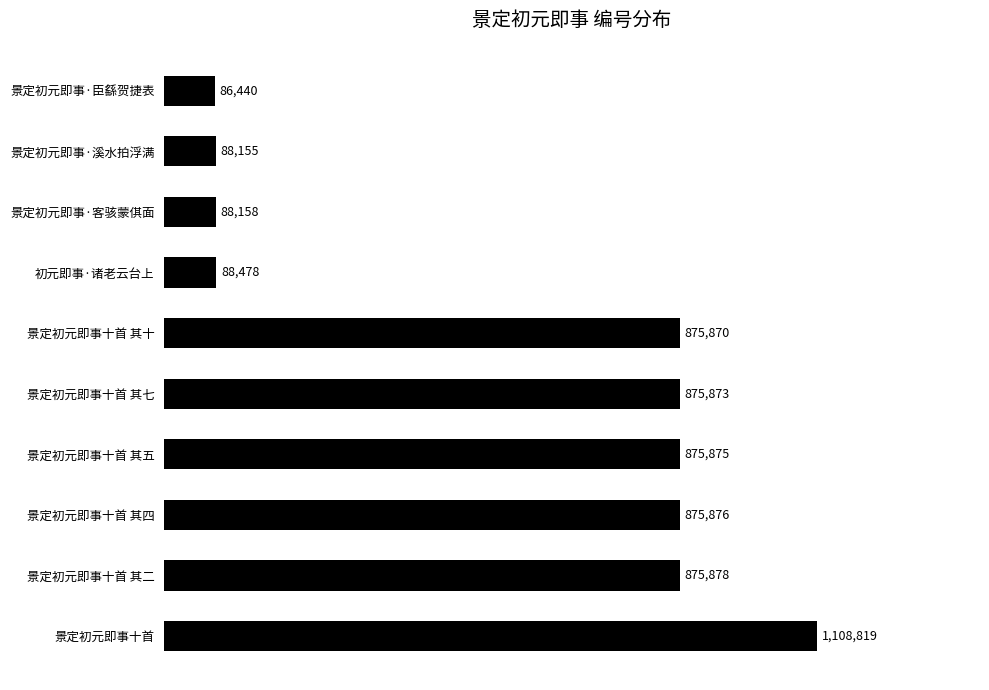

List the labels in order of value, smallest first.

景定初元即事·臣繇贺捷表, 景定初元即事·溪水拍浮满, 景定初元即事·客骇蒙倛面, 初元即事·诸老云台上, 景定初元即事十首 其十, 景定初元即事十首 其七, 景定初元即事十首 其五, 景定初元即事十首 其四, 景定初元即事十首 其二, 景定初元即事十首